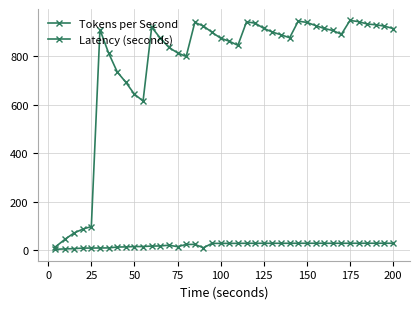

Does the chart have visible grid lines?

Yes